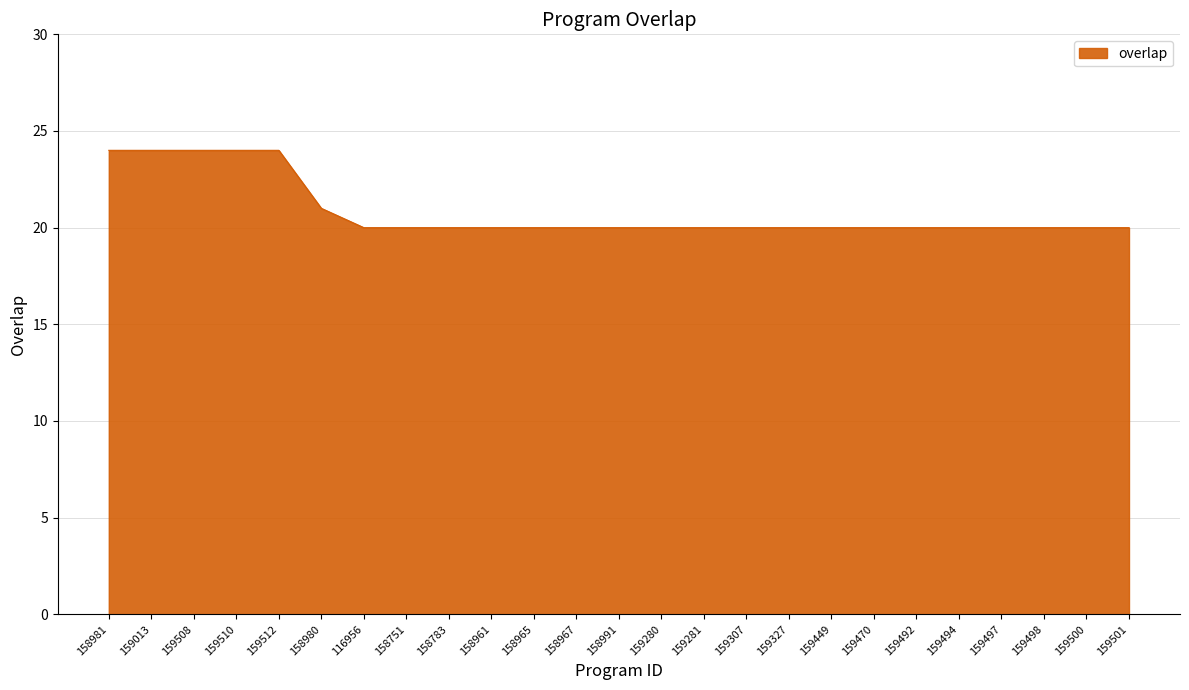

What is the approximate value at 159013?

24